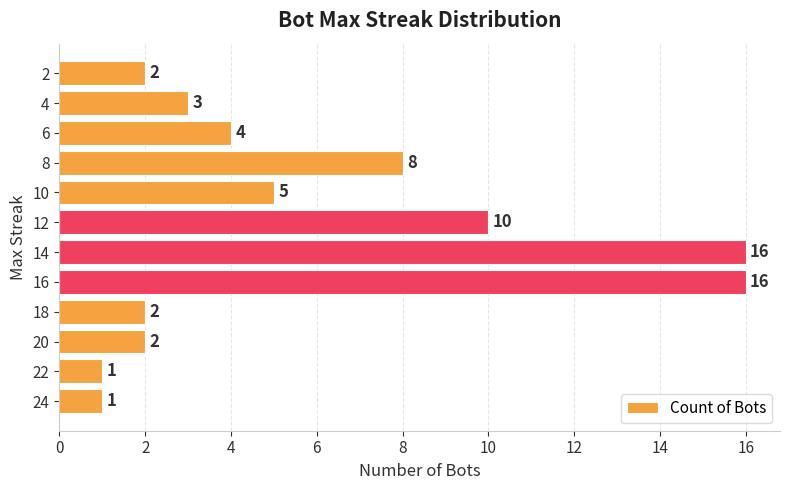

Reading bottom to top, list all the values displayed in this chart.

24=1	22=1	20=2	18=2	16=16	14=16	12=10	10=5	8=8	6=4	4=3	2=2